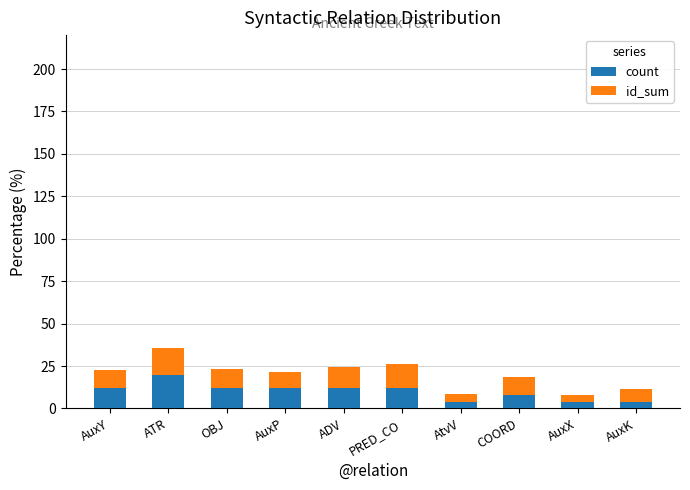

At which category is the sum across all series the highest?

ATR